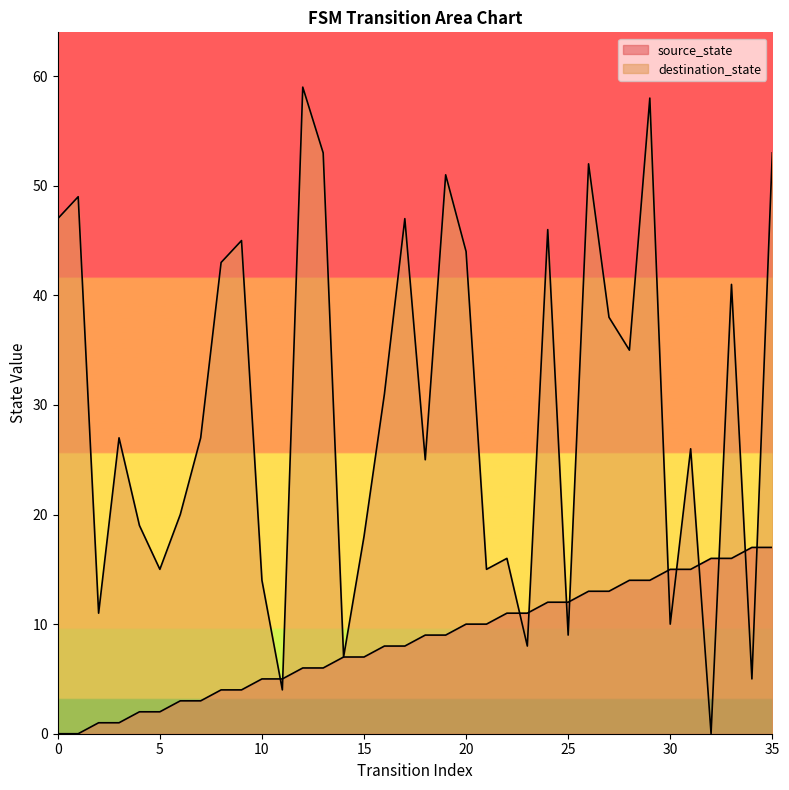

What is the sum of the source_state values at 15 and 21?

17